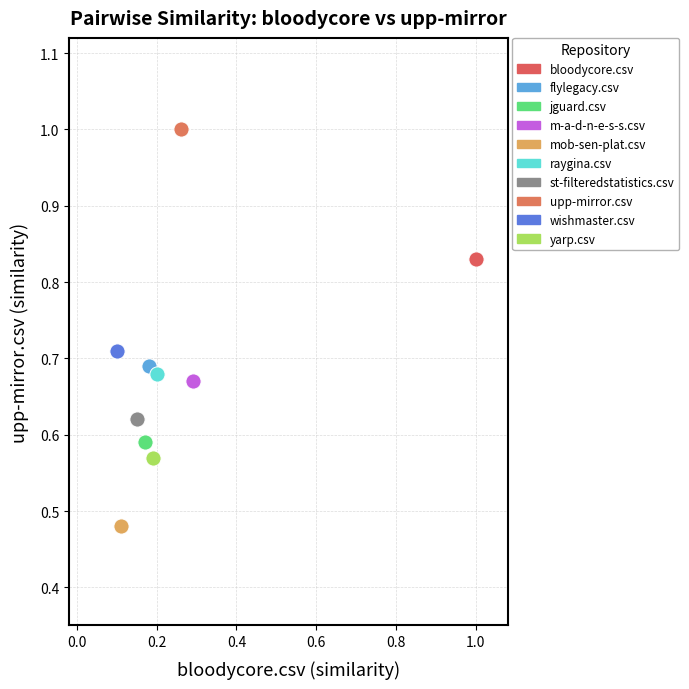

What are all the series names shown in the legend?

bloodycore.csv, flylegacy.csv, jguard.csv, m-a-d-n-e-s-s.csv, mob-sen-plat.csv, raygina.csv, st-filteredstatistics.csv, upp-mirror.csv, wishmaster.csv, yarp.csv